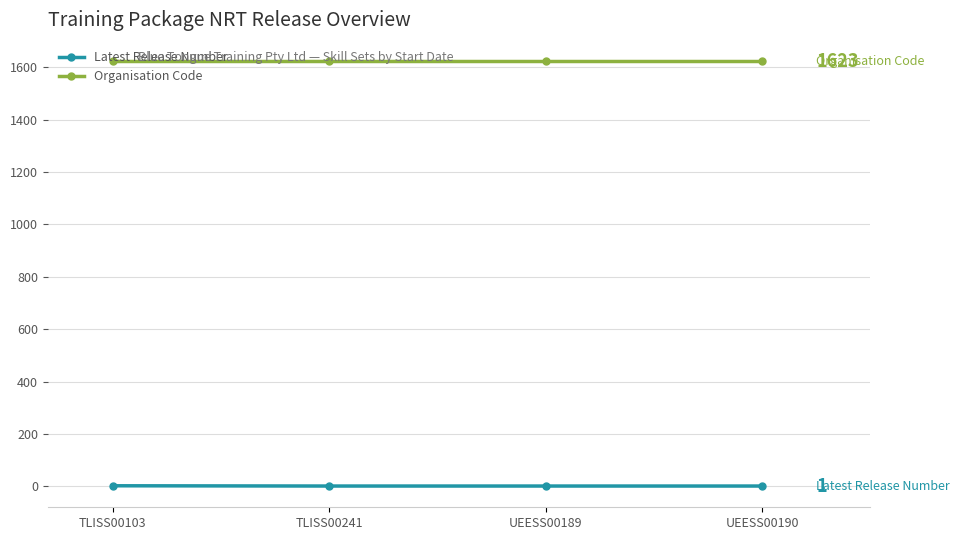

At how many categories does at least one series exceed 656?

4